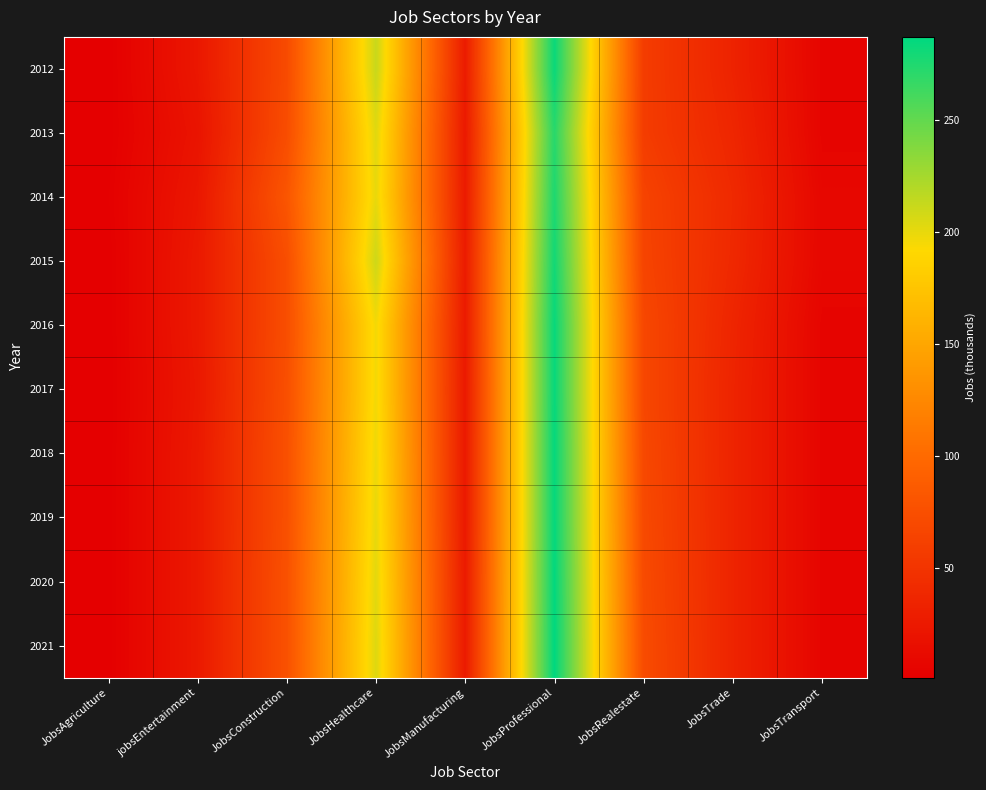

Reading left to right, list all the values displayed in this chart.

2012: JobsAgriculture=1	jobsEntertainment=23	JobsConstruction=71	JobsHealthcare=212	JobsManufacturing=27	JobsProfessional=283	JobsRealestate=58	JobsTrade=34	JobsTransport=6
2013: JobsAgriculture=1	jobsEntertainment=20	JobsConstruction=73	JobsHealthcare=203	JobsManufacturing=25	JobsProfessional=272	JobsRealestate=58	JobsTrade=37	JobsTransport=6
2014: JobsAgriculture=2	jobsEntertainment=23	JobsConstruction=81	JobsHealthcare=200	JobsManufacturing=26	JobsProfessional=276	JobsRealestate=64	JobsTrade=40	JobsTransport=8
2015: JobsAgriculture=1	jobsEntertainment=25	JobsConstruction=74	JobsHealthcare=210	JobsManufacturing=27	JobsProfessional=280	JobsRealestate=65	JobsTrade=39	JobsTransport=8
2016: JobsAgriculture=1	jobsEntertainment=25	JobsConstruction=74	JobsHealthcare=196	JobsManufacturing=26	JobsProfessional=284	JobsRealestate=68	JobsTrade=36	JobsTransport=6
2017: JobsAgriculture=1	jobsEntertainment=24	JobsConstruction=75	JobsHealthcare=196	JobsManufacturing=25	JobsProfessional=284	JobsRealestate=68	JobsTrade=35	JobsTransport=6
2018: JobsAgriculture=1	jobsEntertainment=25	JobsConstruction=76	JobsHealthcare=198	JobsManufacturing=25	JobsProfessional=285	JobsRealestate=69	JobsTrade=35	JobsTransport=6
2019: JobsAgriculture=1	jobsEntertainment=25	JobsConstruction=76	JobsHealthcare=200	JobsManufacturing=25	JobsProfessional=285	JobsRealestate=70	JobsTrade=35	JobsTransport=6
2020: JobsAgriculture=1	jobsEntertainment=25	JobsConstruction=77	JobsHealthcare=202	JobsManufacturing=26	JobsProfessional=286	JobsRealestate=71	JobsTrade=35	JobsTransport=6
2021: JobsAgriculture=1	jobsEntertainment=25	JobsConstruction=77	JobsHealthcare=204	JobsManufacturing=26	JobsProfessional=287	JobsRealestate=72	JobsTrade=35	JobsTransport=6